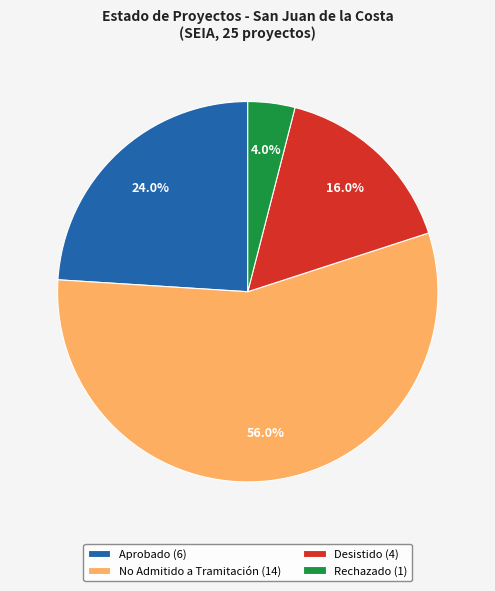

What is the smallest slice in the pie chart?

Rechazado